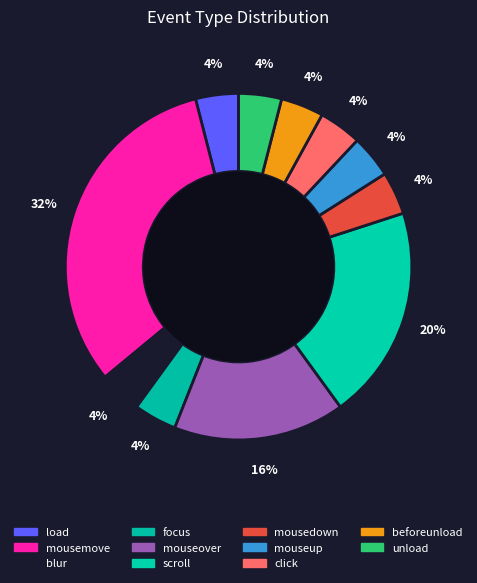

Count the number of slices in the pie.

11